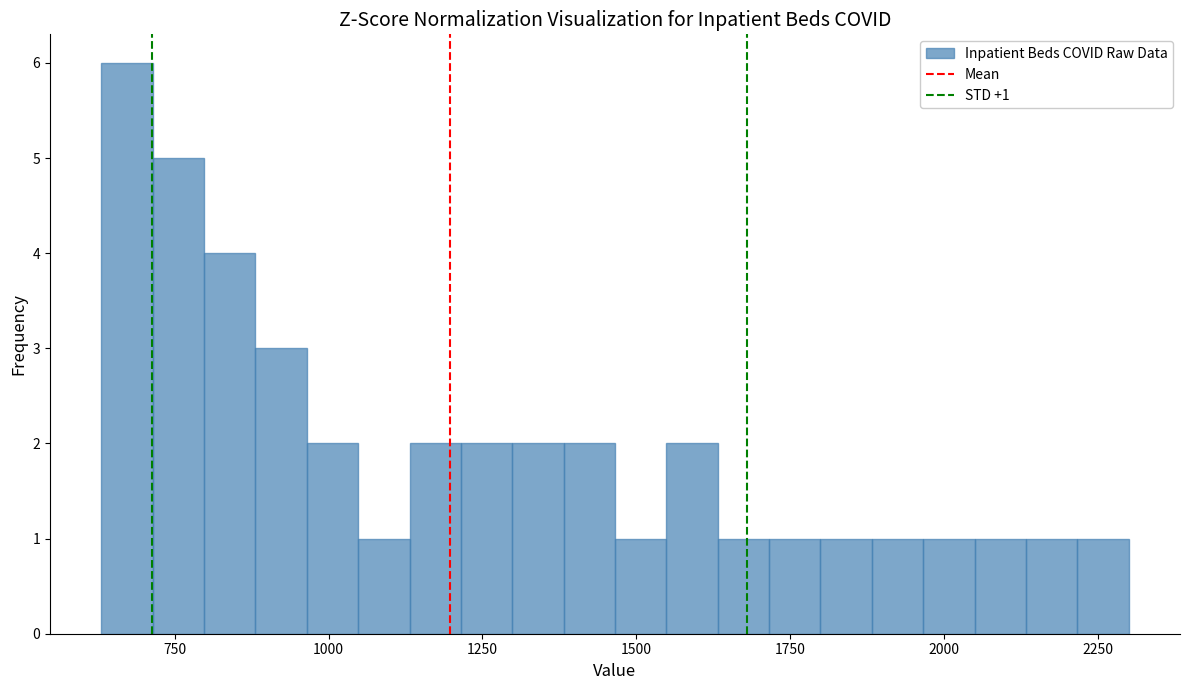

Read against the x-axis, roughly where is the centre of the tallest bar?

650